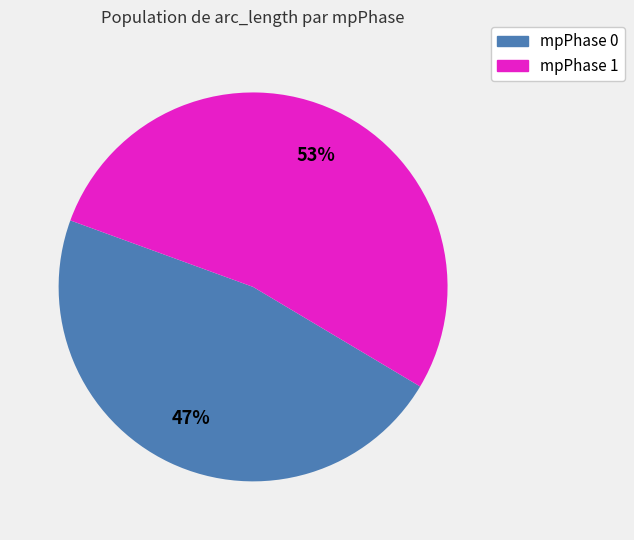

Is there any slice that represents more than half of the pie?

Yes